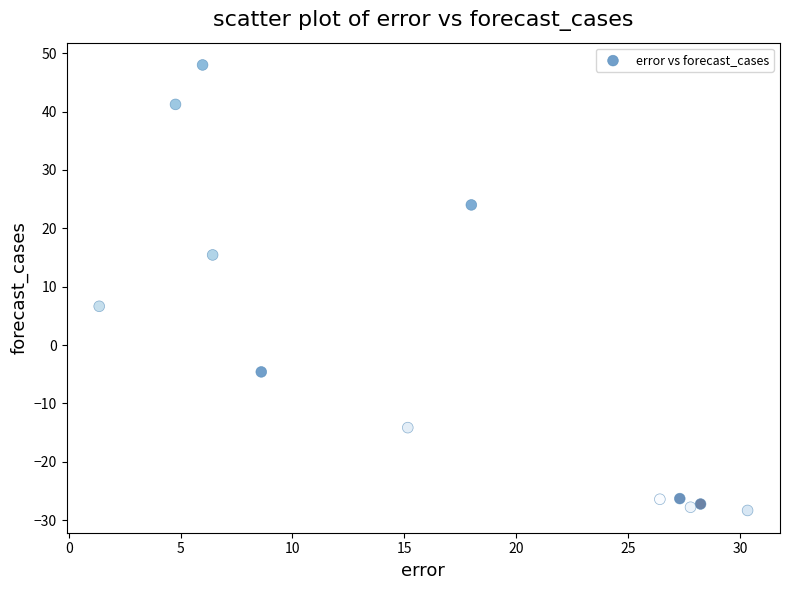

What Y value in the scatter plot is closest to 9?

6.6